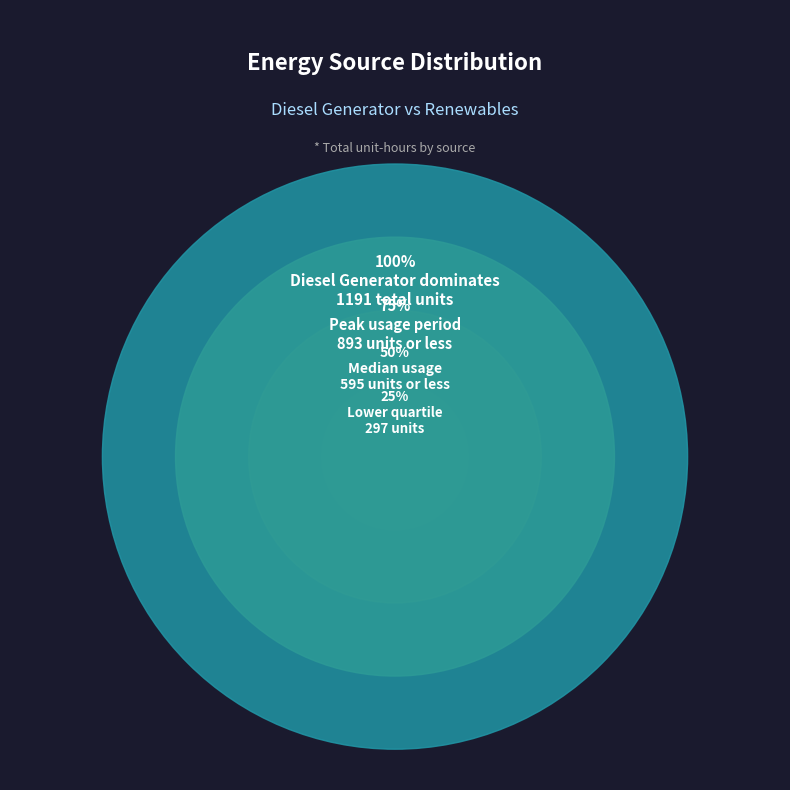

What is the largest slice in the pie chart?

Diesel Generator